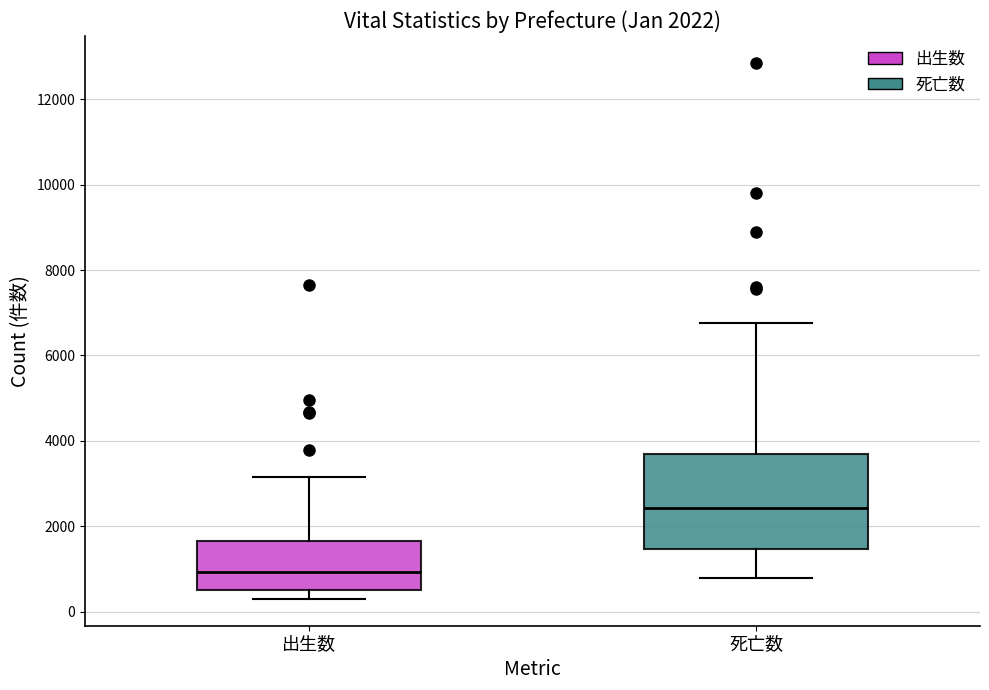

Which box is the tallest, from its lower edge to its upper edge?

死亡数